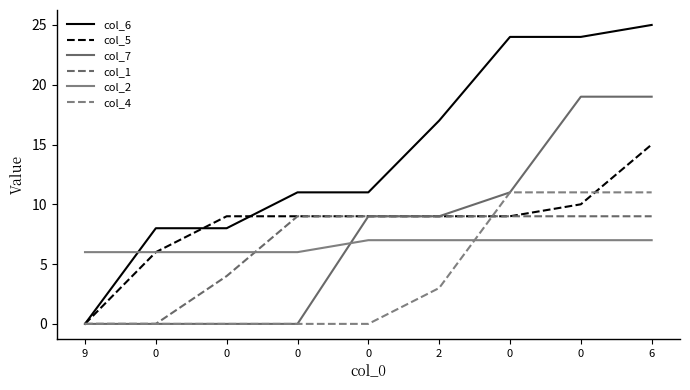

What is the difference between the highest and lowest values at 0?

8